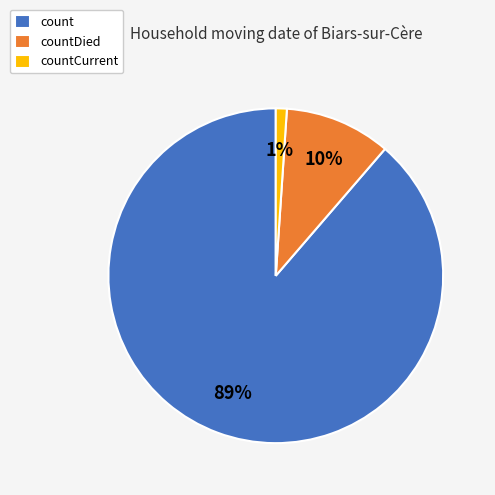

Which slice represents more than half of the pie?

count